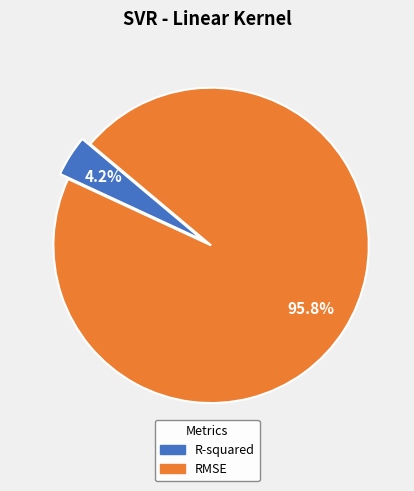

To the nearest percent, what percentage of the pie is R-squared?

4%